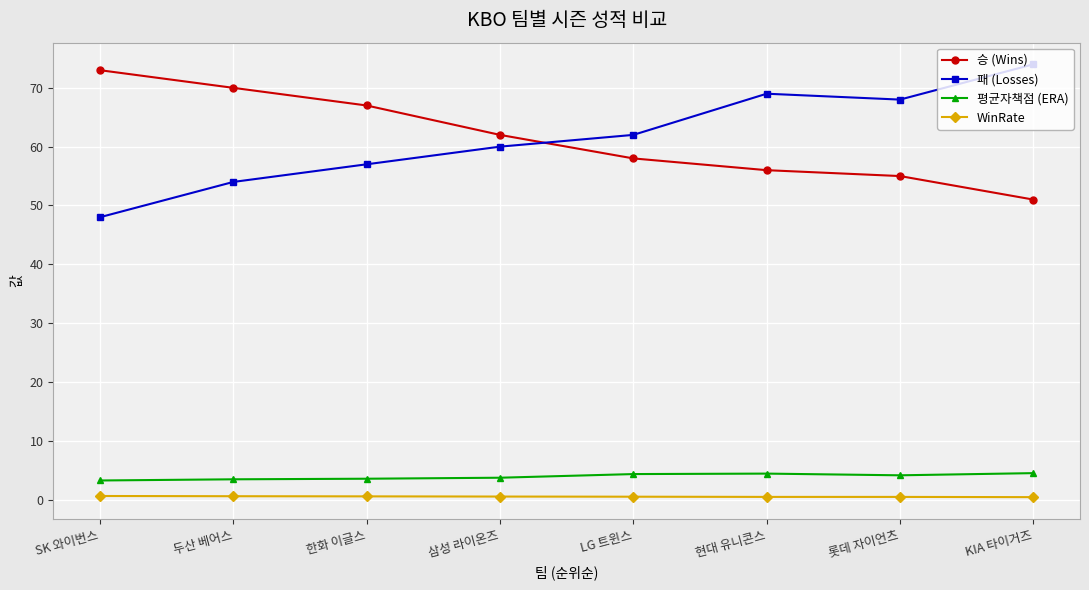

In 평균자책점 (ERA), how many points are lower than both neighbors (excluding endpoints)?

1